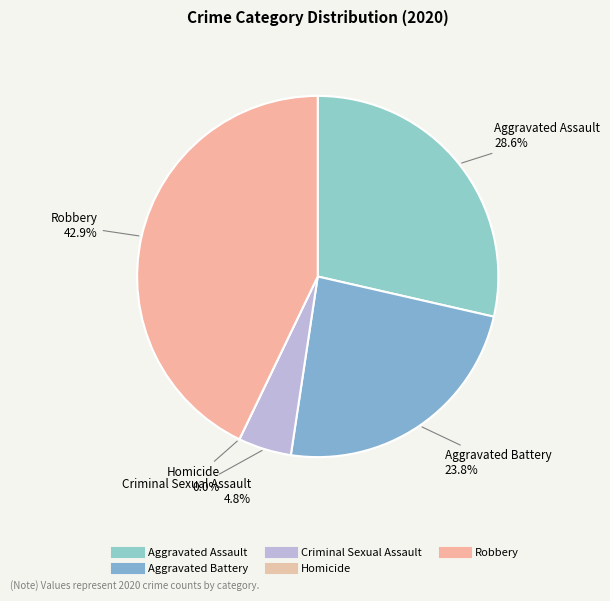

How many slices are in this pie chart?

5